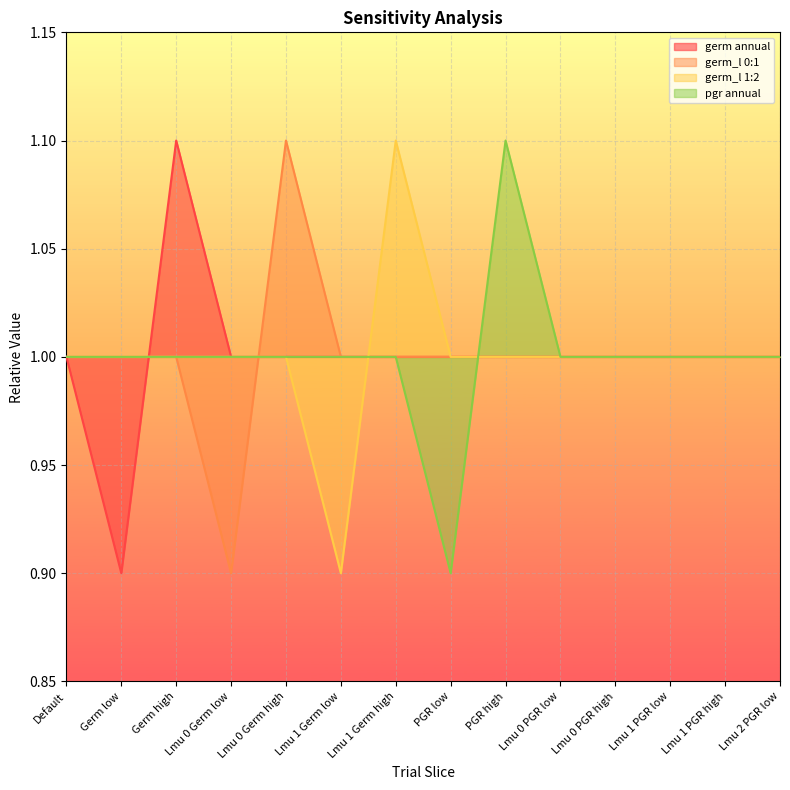

What is the value of the pgr annual point at the 12th from the left?

1.0